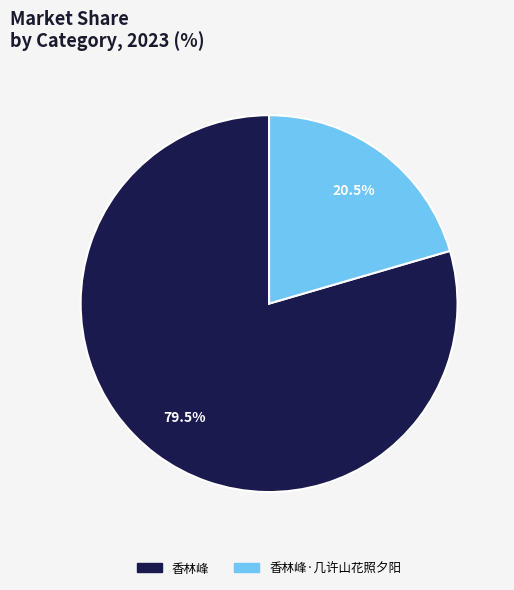

Does any single category account for the majority?

Yes